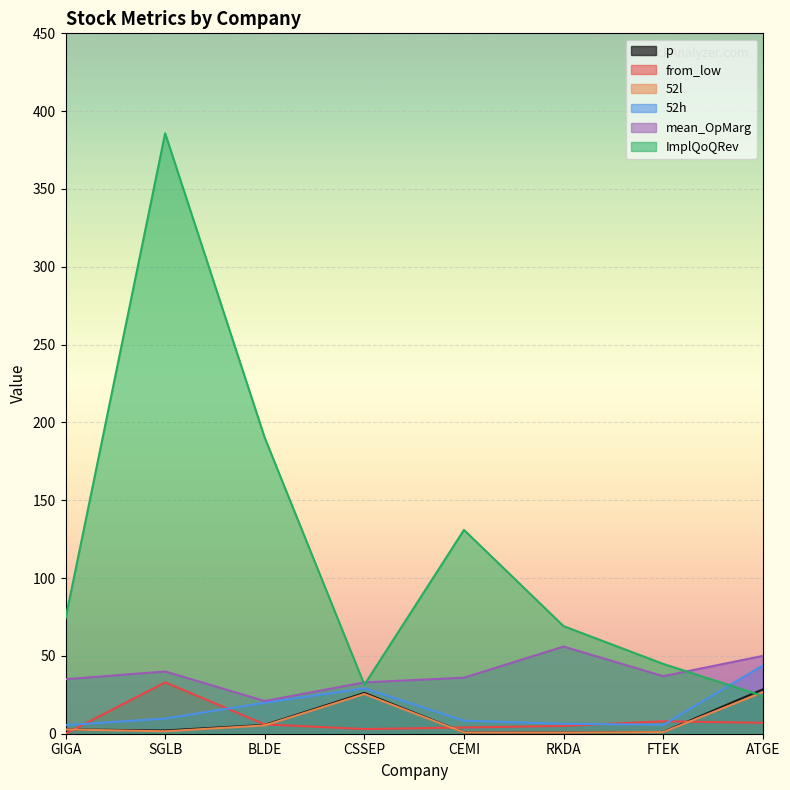

What is the minimum value for 52l?

0.7